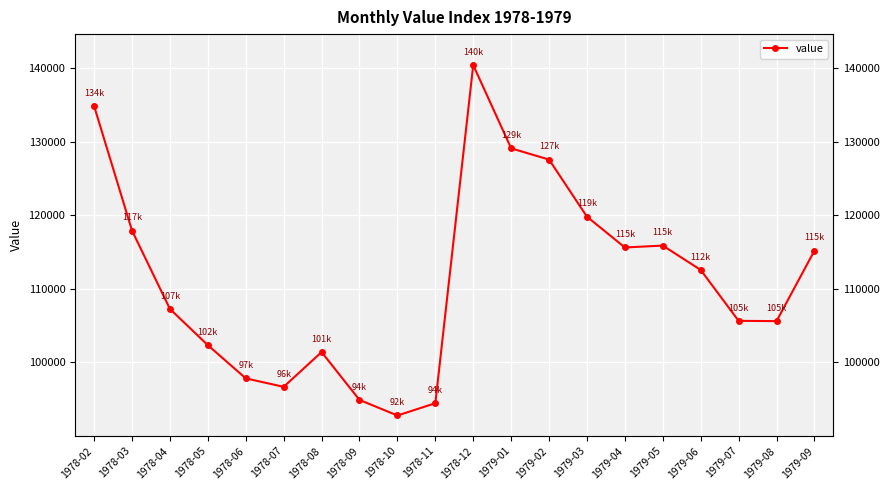

Reading right to left, extract all data points from this chart.

1979-09=115197	1979-08=105623	1979-07=105656	1979-06=112574	1979-05=115886	1979-04=115630	1979-03=119812	1979-02=127574	1979-01=129101	1978-12=140413	1978-11=94463	1978-10=92795	1978-09=94909	1978-08=101415	1978-07=96690	1978-06=97842	1978-05=102352	1978-04=107273	1978-03=117921	1978-02=134850